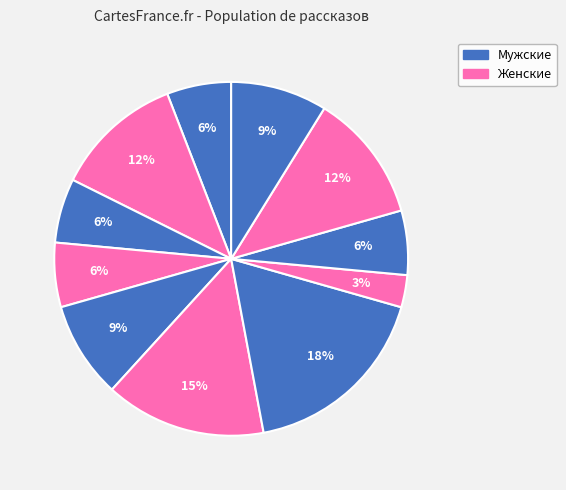

How many segments does this pie chart have?

11